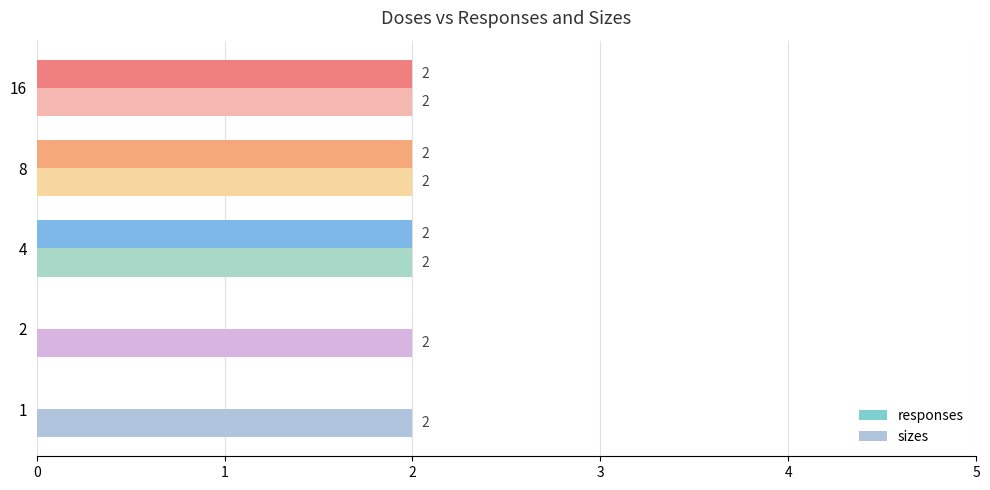

What is the sum of all sizes values?

10